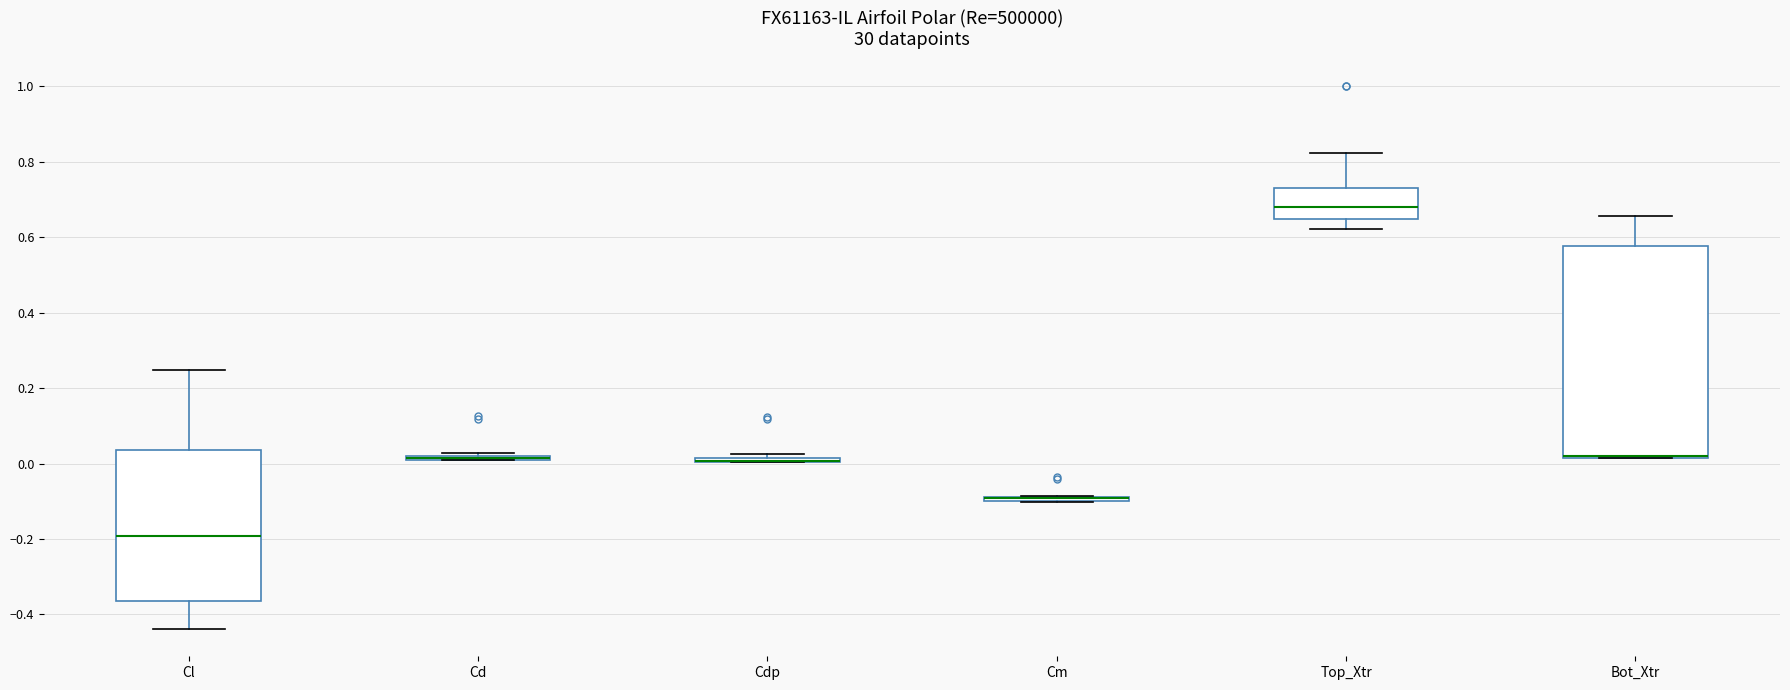

Comparing the boxes themselves (not the whiskers), which one is the tallest?

Bot_Xtr